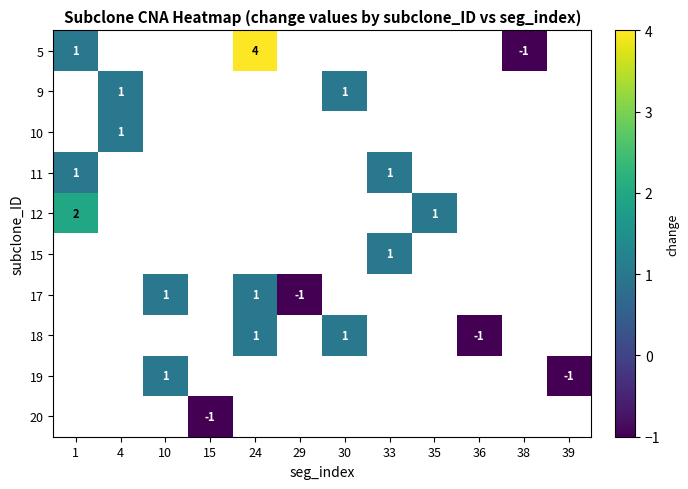

The 5 series shows 0 at 38. True or false?

False